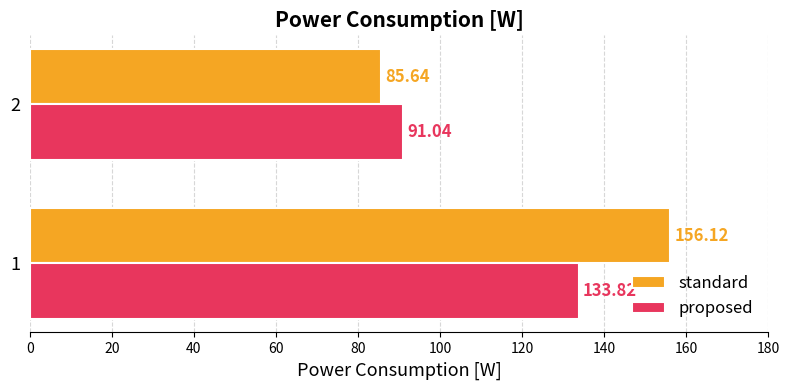

List the series in order of their peak value, lowest first.

proposed, standard